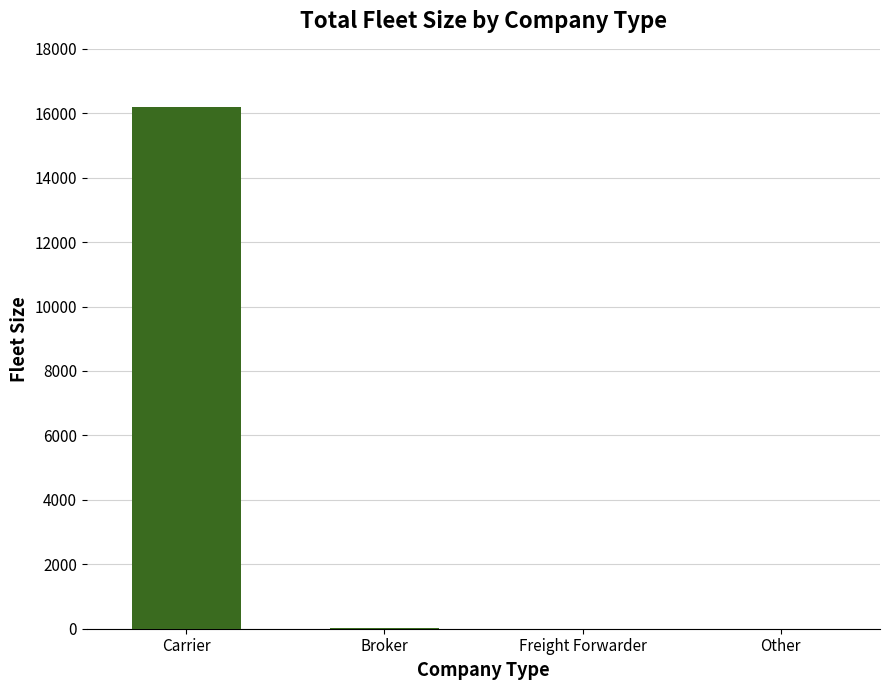

What is the sum of all values?

16217